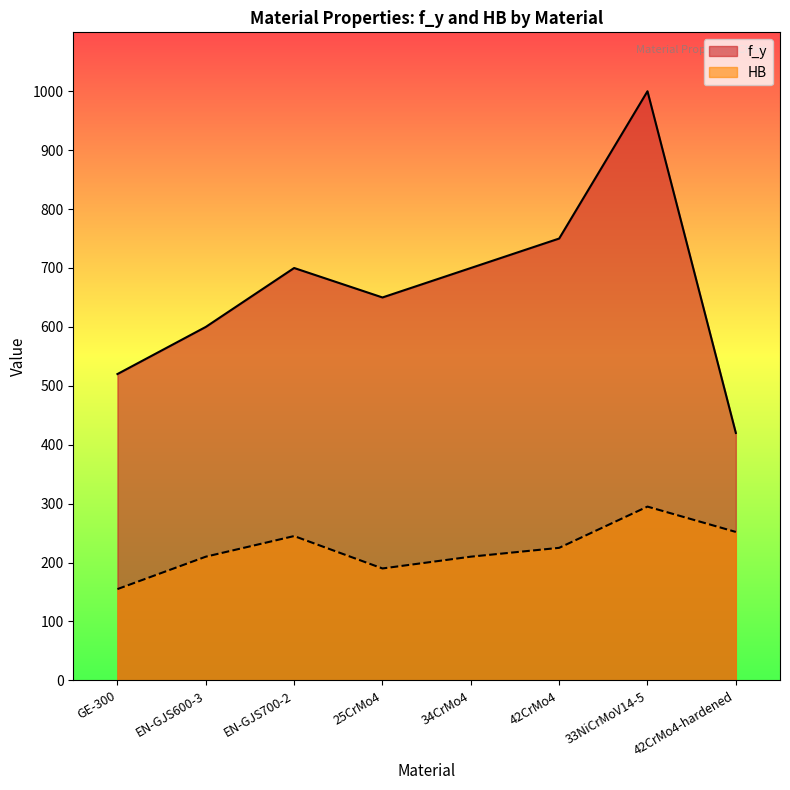

Where does the f_y series first go above 700?

42CrMo4